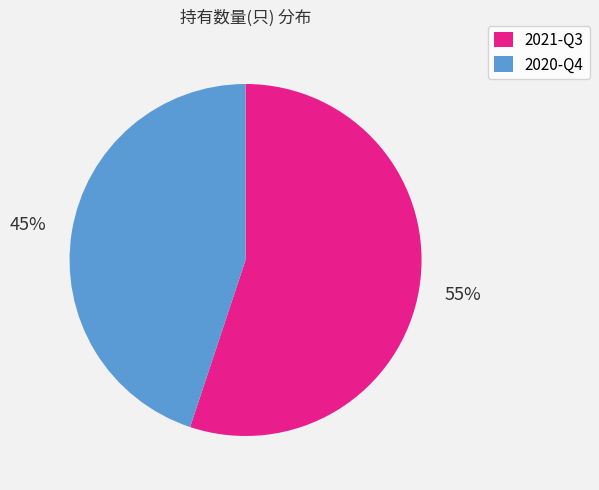

What is the smallest slice in the pie chart?

2020-Q4